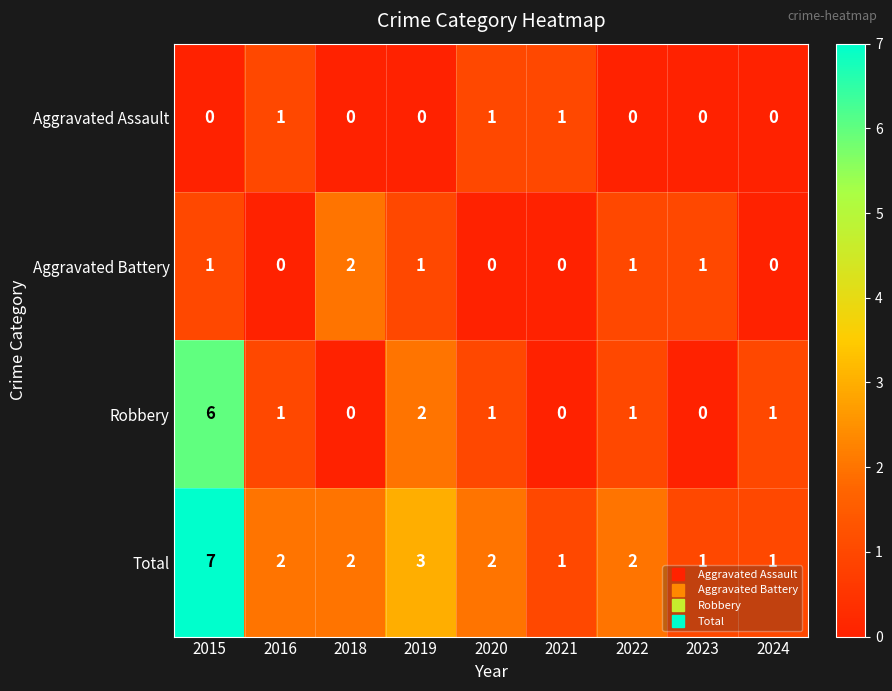

How many distinct data groups are displayed?

4